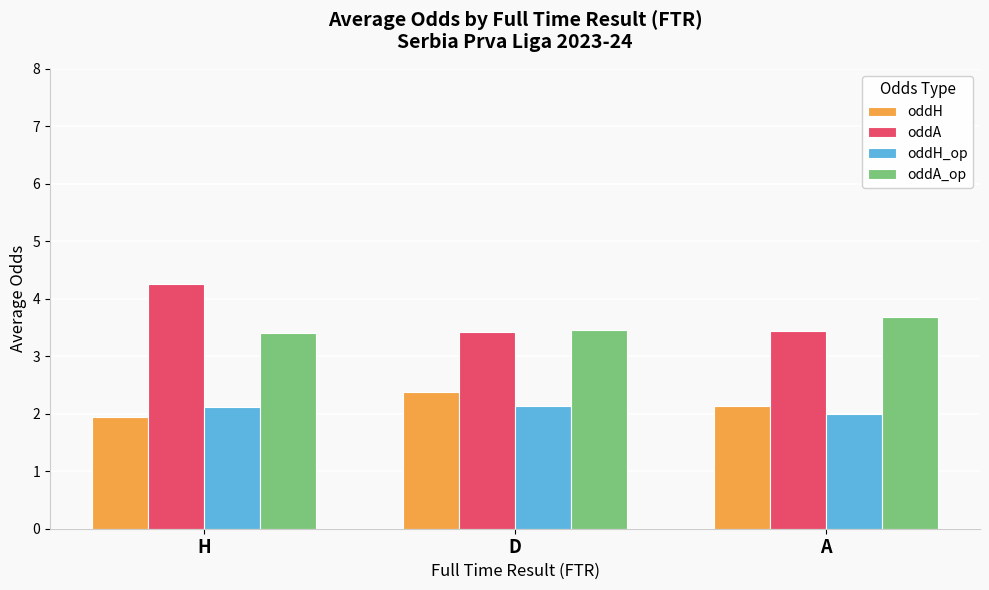

What is the sum of the oddA_op values at A and D?

7.1